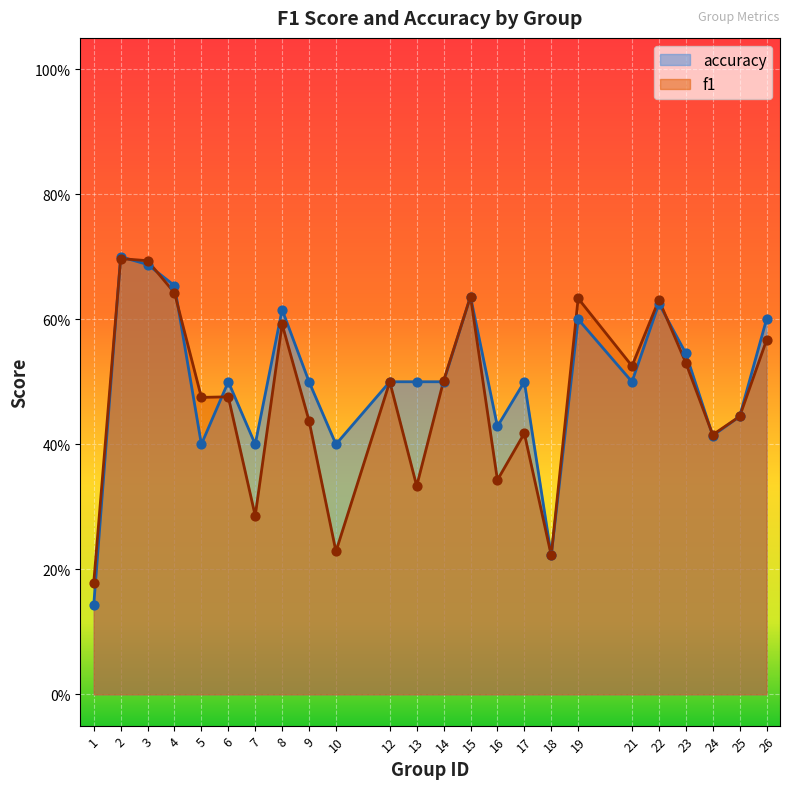

Which series reaches the maximum Y coordinate?

accuracy